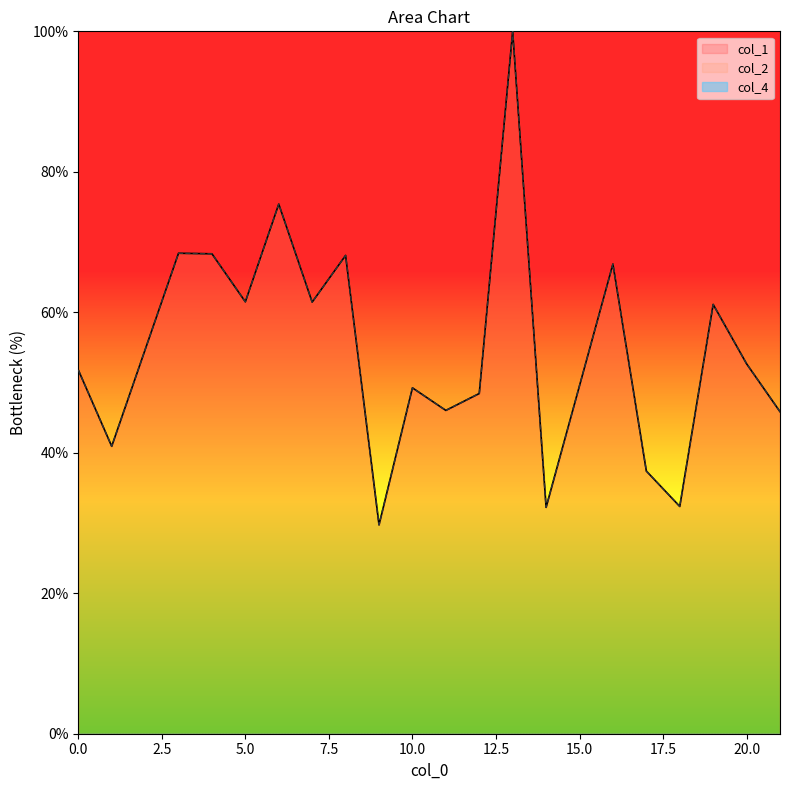

Is it true that col_1 equals 66.9 at 16?

True